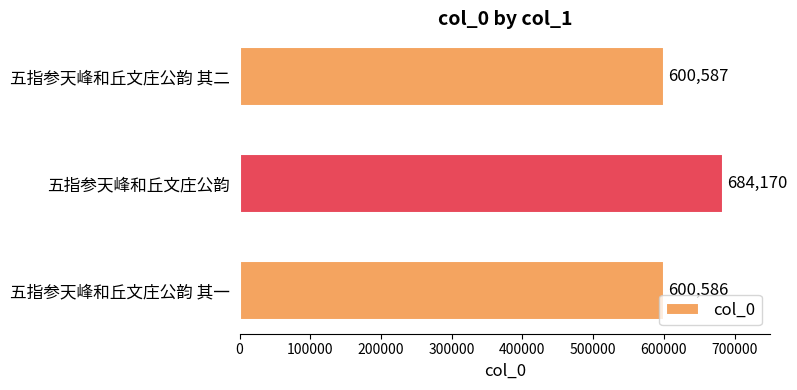

Reading bottom to top, transcribe all the data shown in this chart.

600586	684170	600587